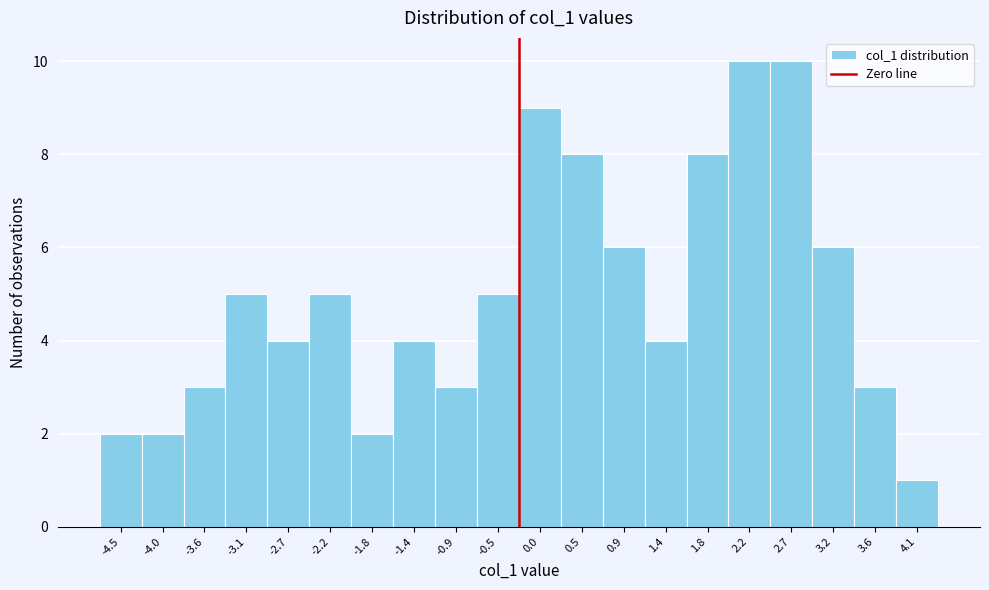

Reading left to right, extract all data points from this chart.

2	2	3	5	4	5	2	4	3	5	9	8	6	4	8	10	10	6	3	1